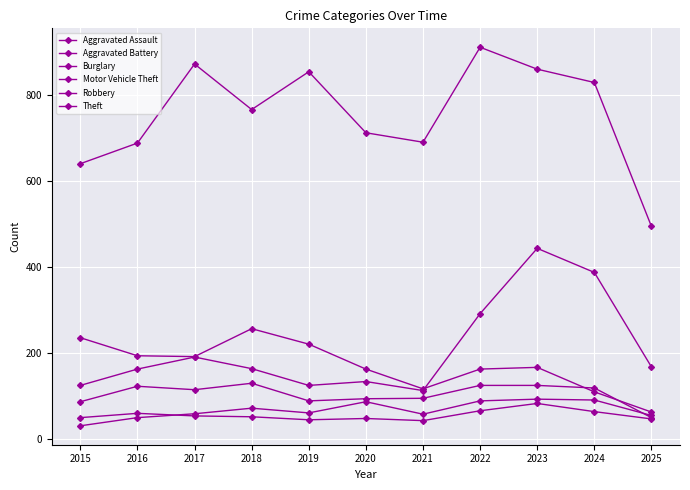

At which category is the sum across all series the highest?

2023